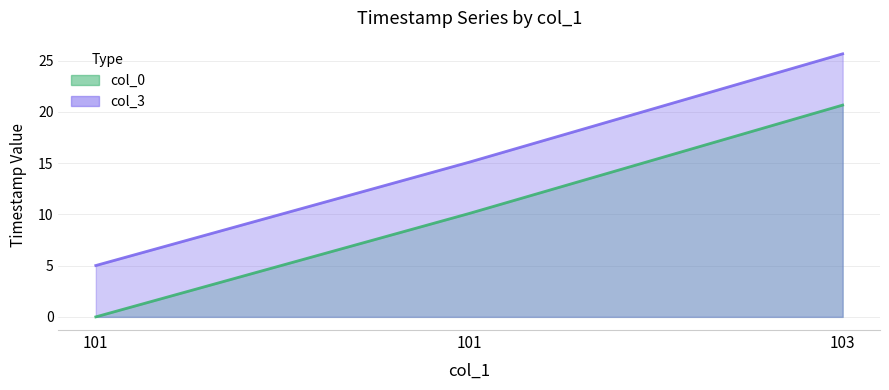

Which series changed the most between 101 and 103?

col_0